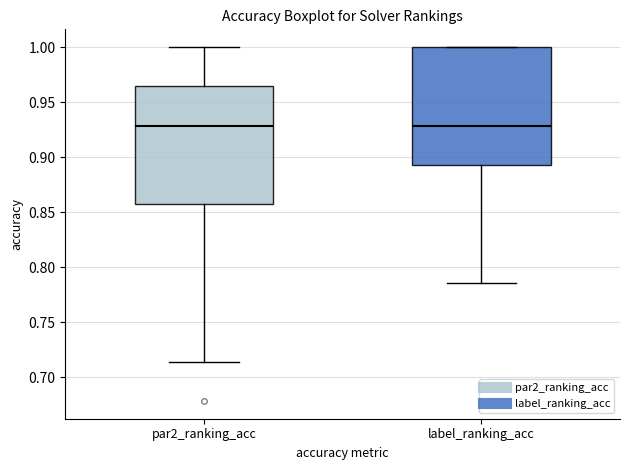

Where is the lower edge of the box for label_ranking_acc on the y-axis? The values are not printed on the chart, so give them approximately, as read against the axis.

0.895